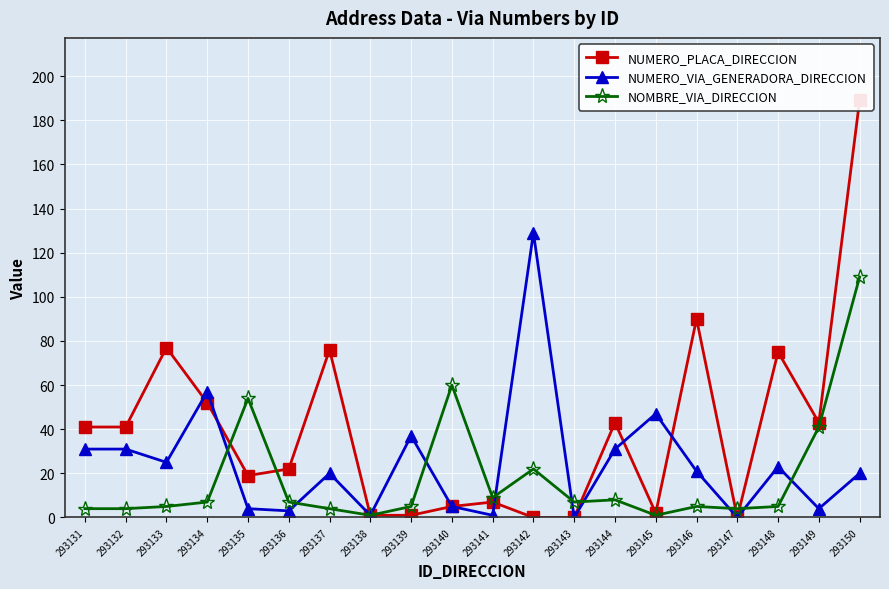

Where does the NUMERO_PLACA_DIRECCION series first go above 41?

293133